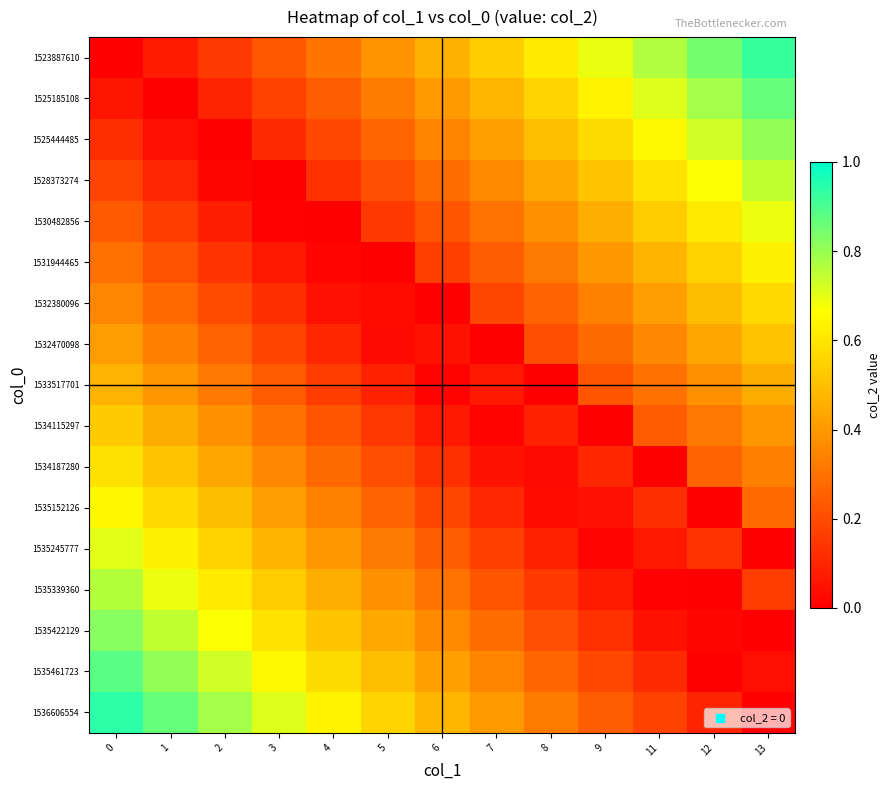

Between 4 and 13, which is larger?

13